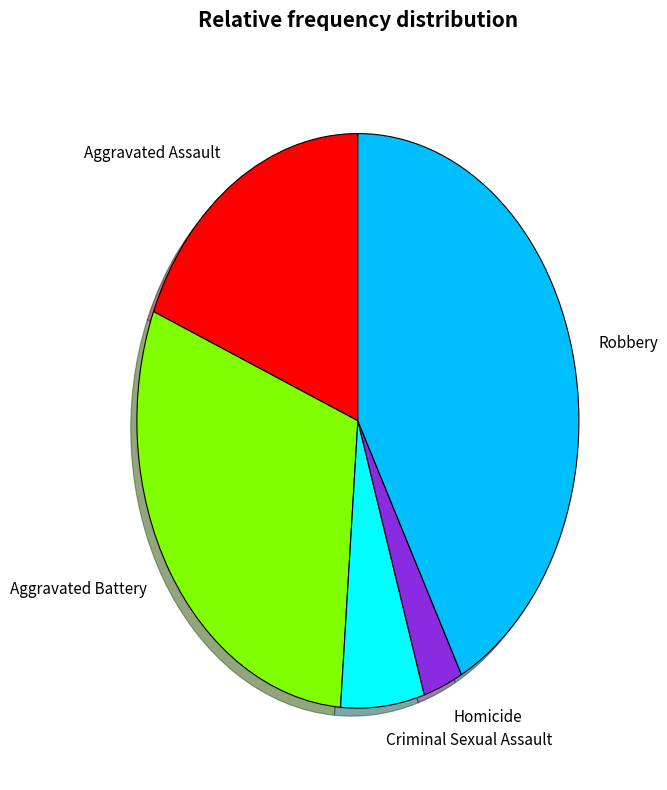

Rank the categories by value from highest to lowest.

Robbery, Aggravated Battery, Aggravated Assault, Criminal Sexual Assault, Homicide